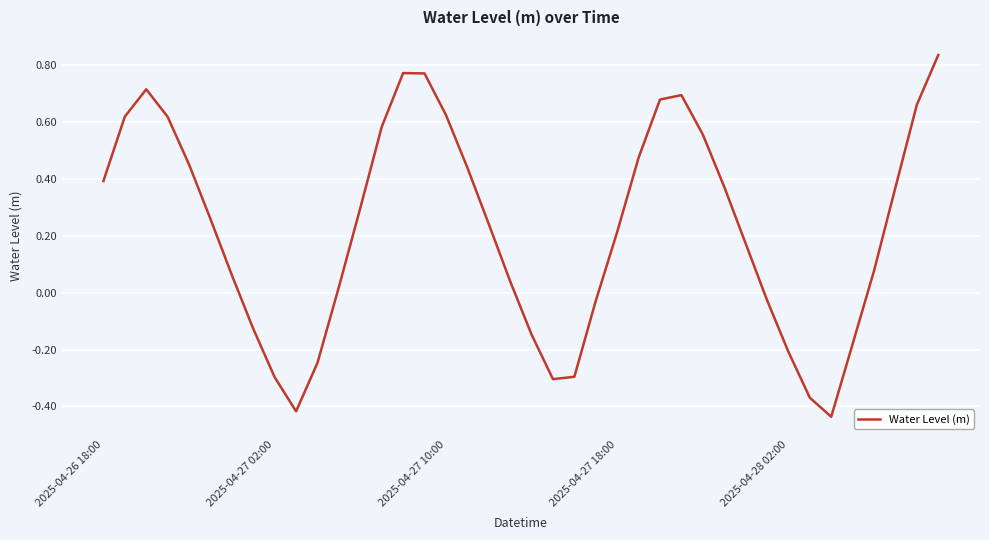

What is the difference between the maximum and second lowest values?

1.3